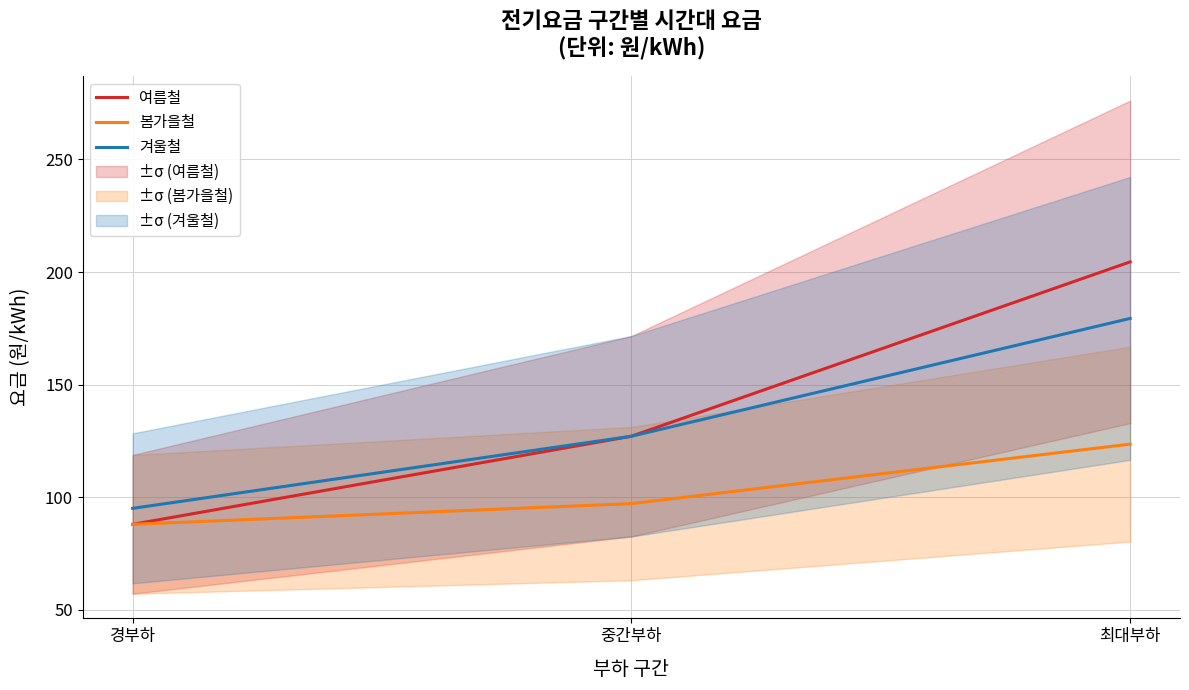

What is the lowest value of the 겨울철 series?

95.1